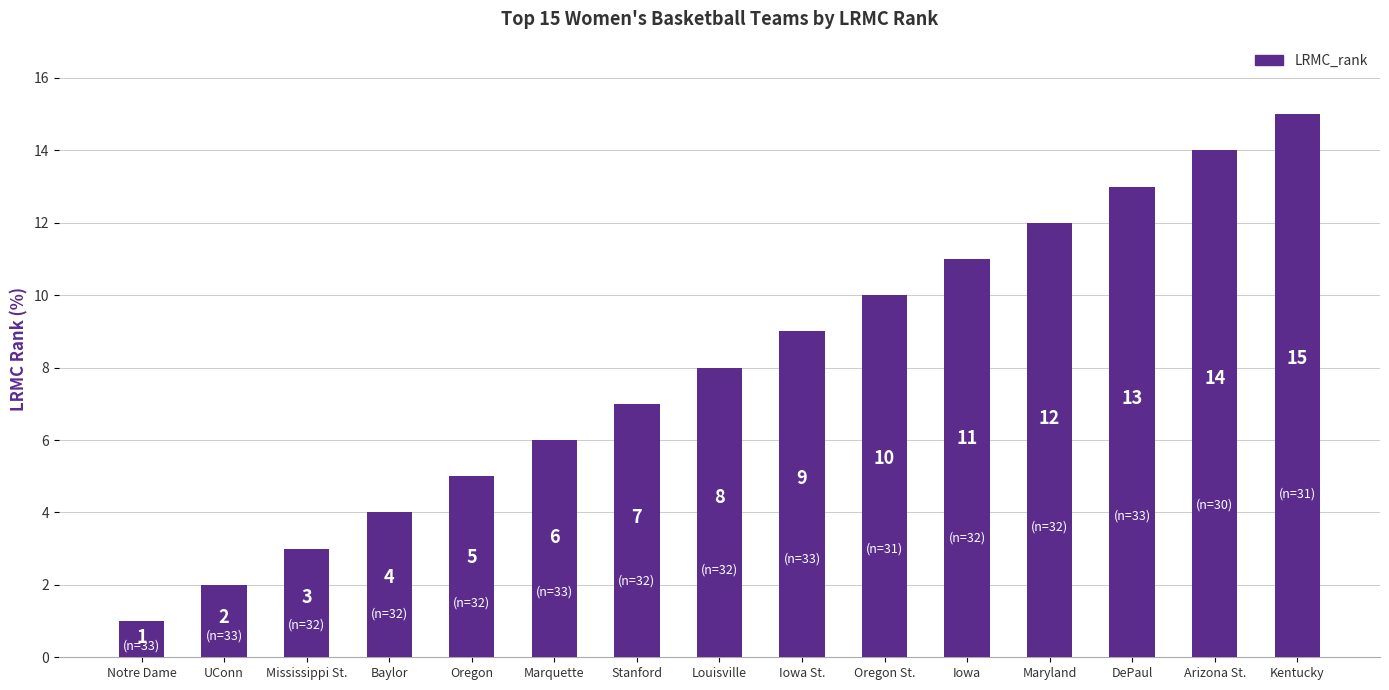

The value at Arizona St. is 23. True or false?

False